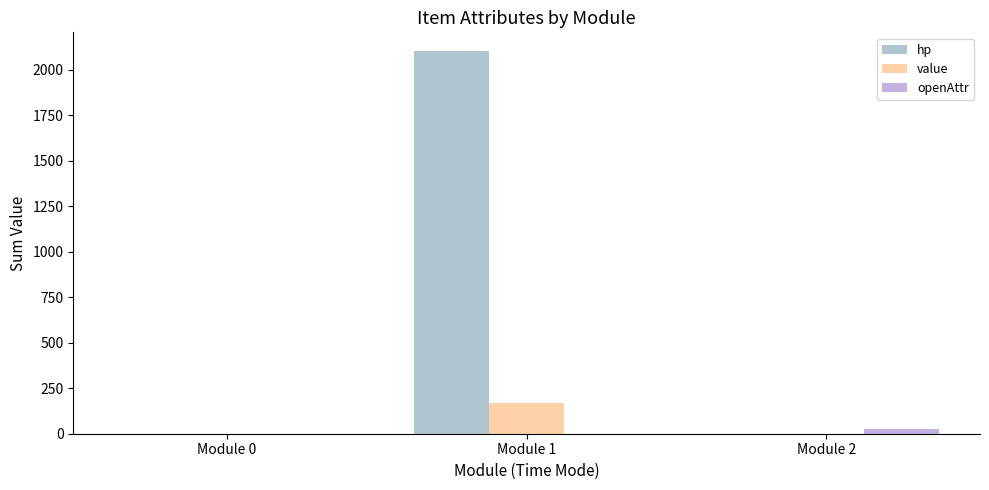

At which category does the chart reach its minimum across all series?

Module 0